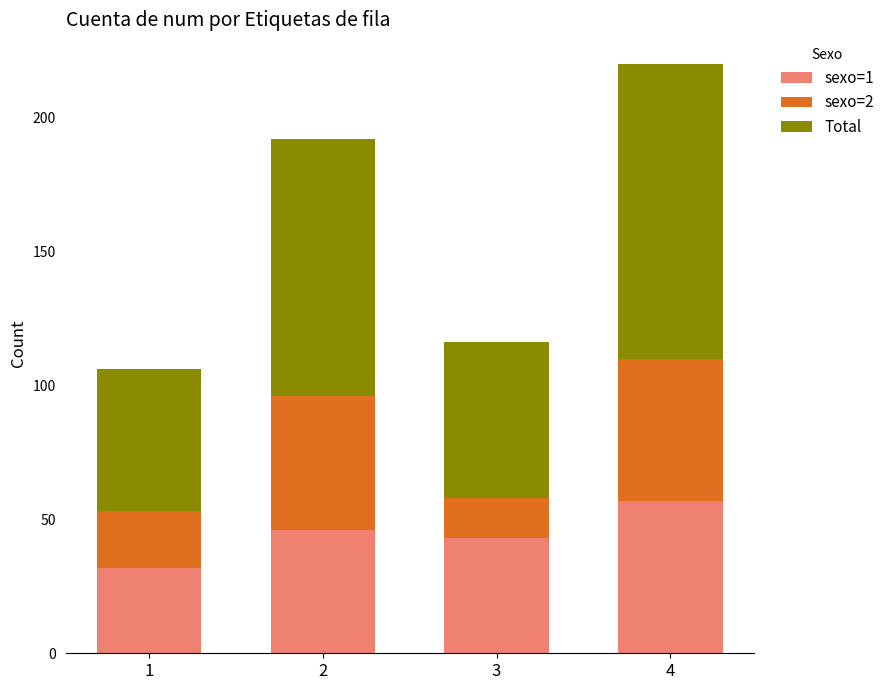

How many bars are there in total?

4